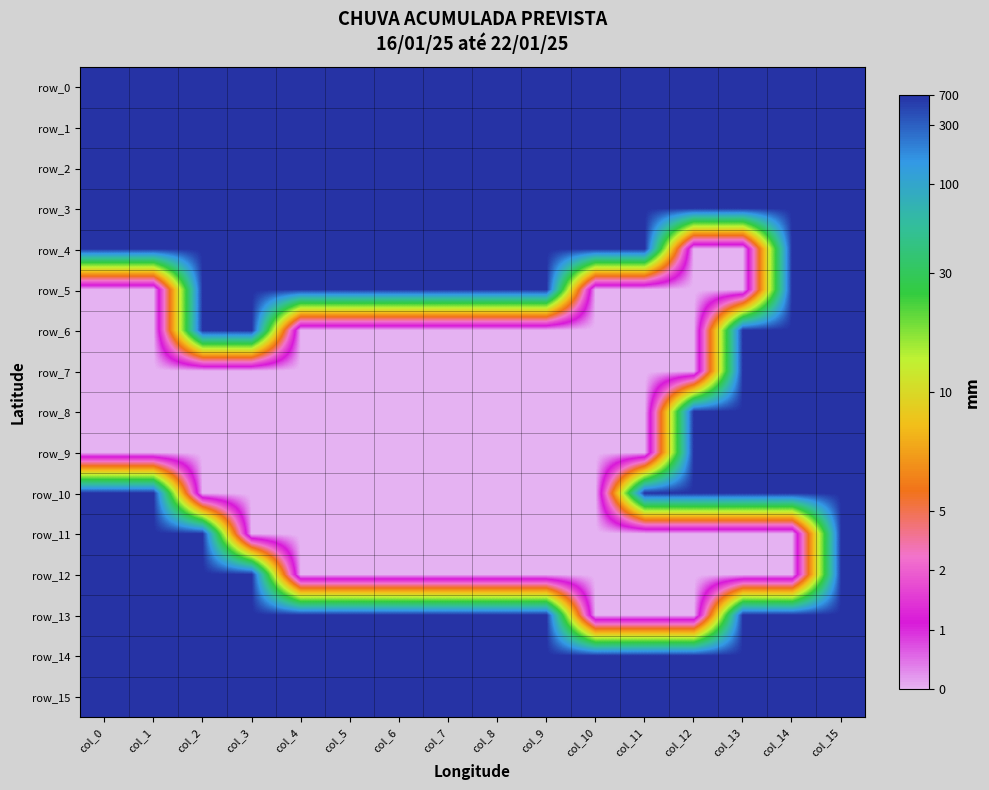

Which series has the largest total across all categories?

row_0